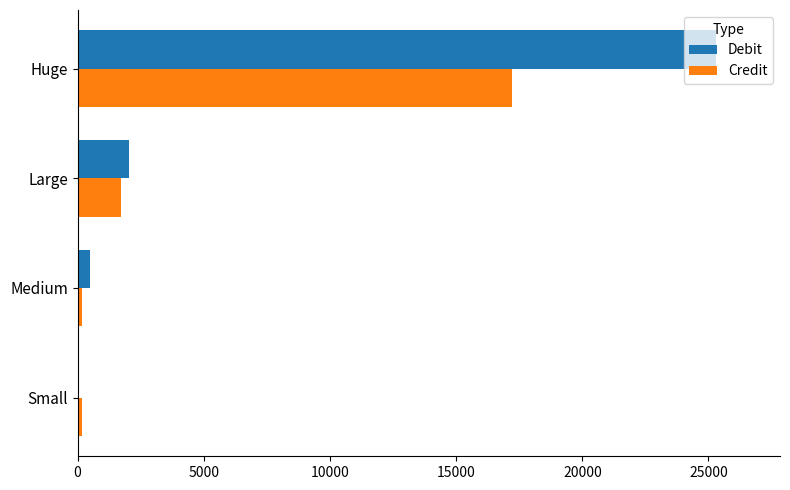

Is the value of Credit at Medium greater than the value of Debit at Huge?

No